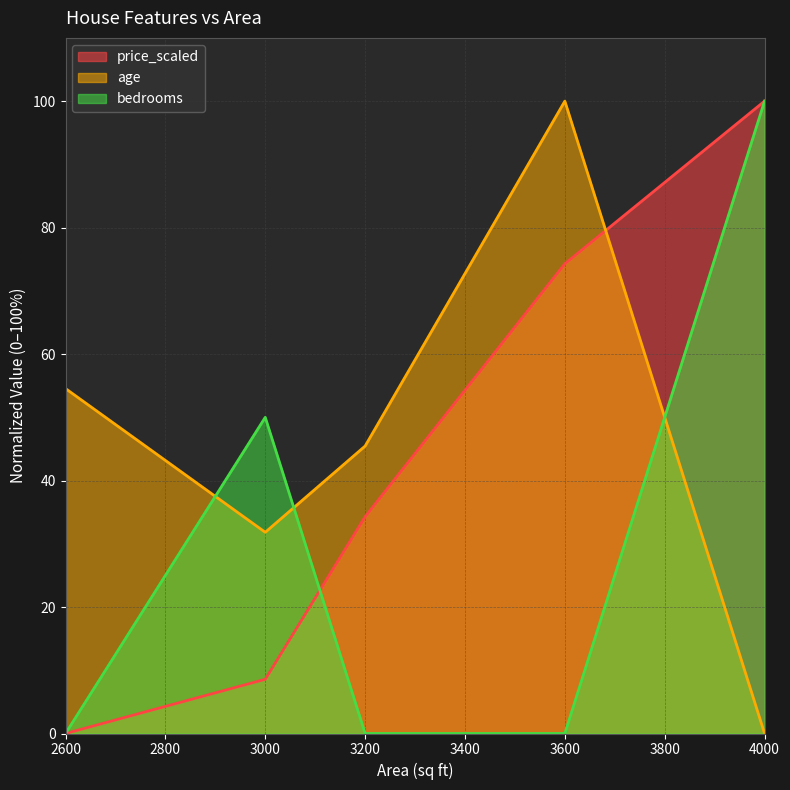

Does the chart have visible grid lines?

Yes